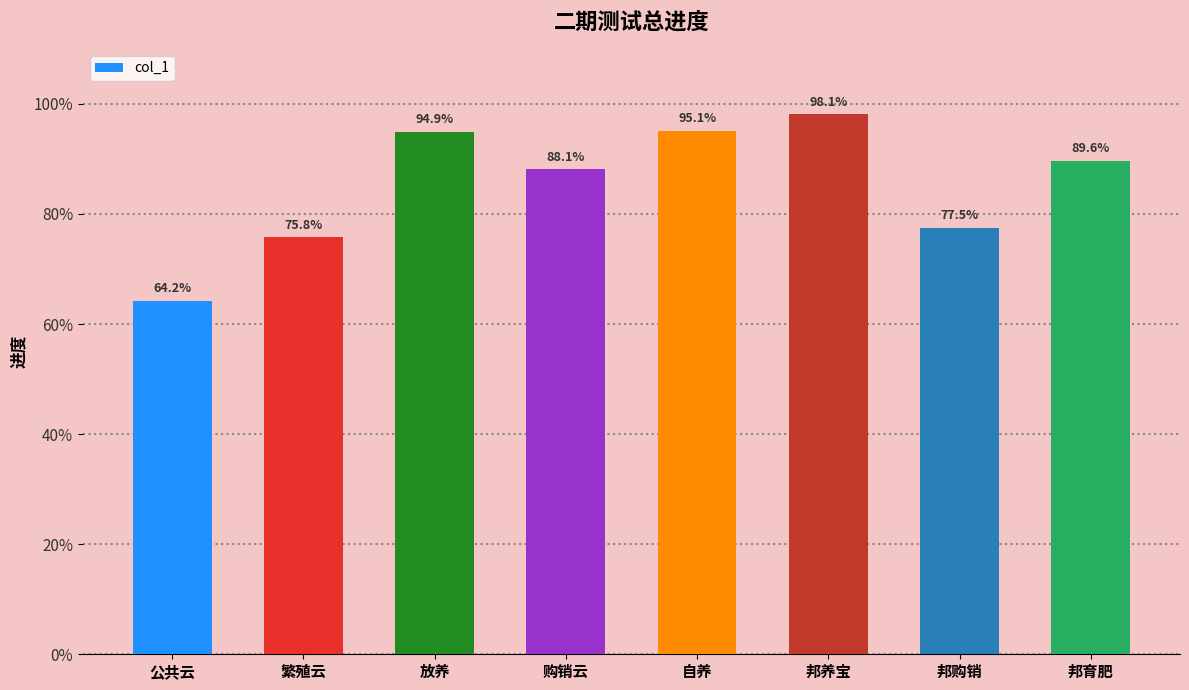

What is the label of the 6th bar from the right?

放养